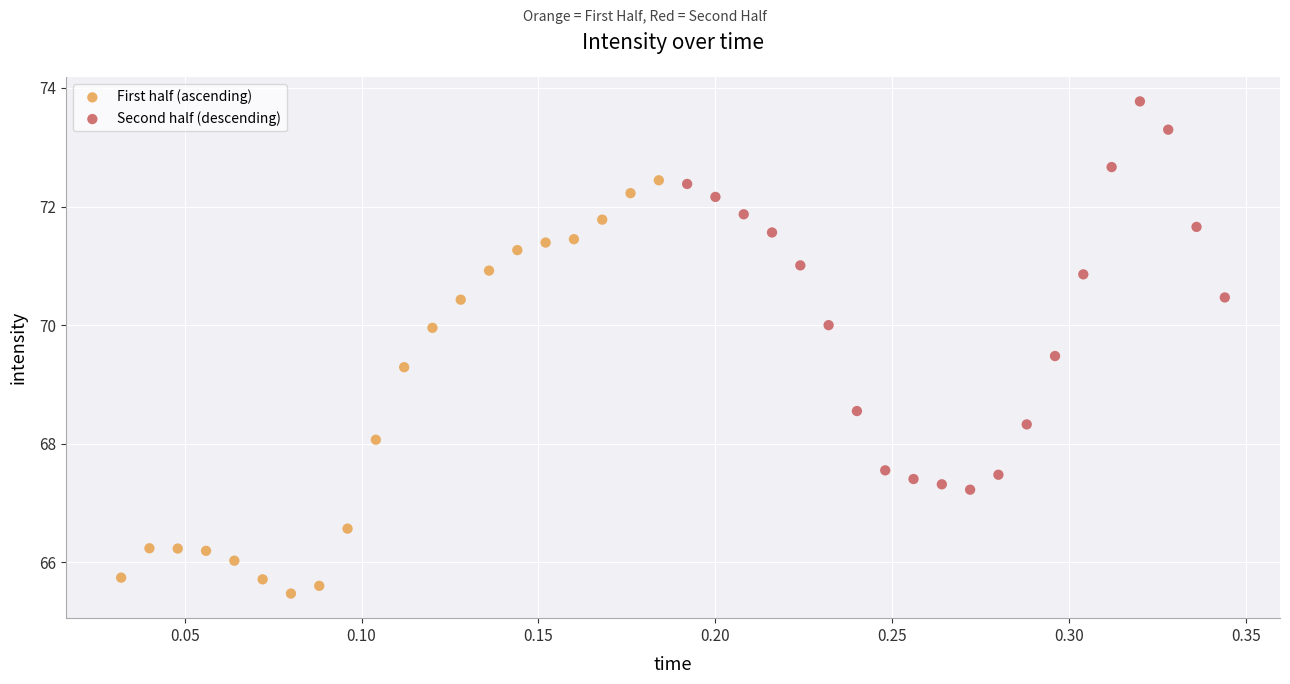

Which series has the largest Y range (max minus min)?

First half (ascending)